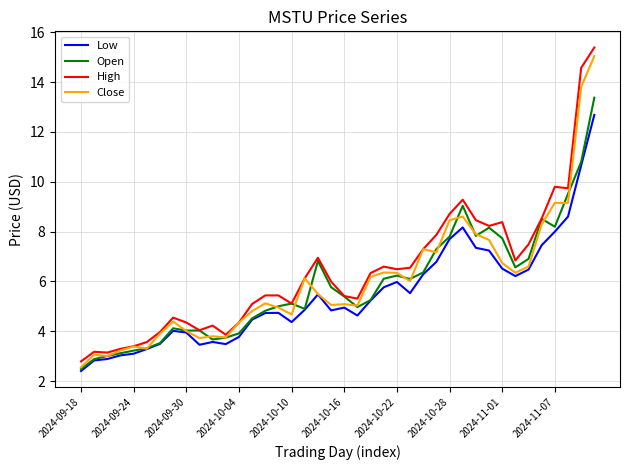

Does the chart have visible grid lines?

Yes